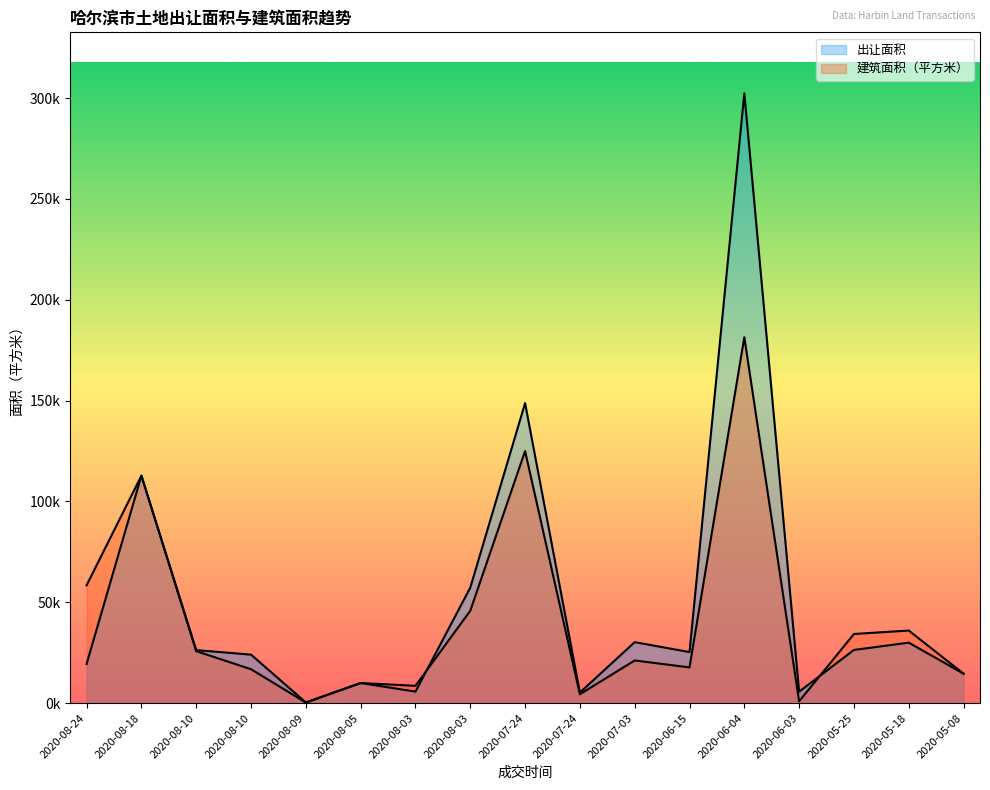

How many lines are shown in the chart?

2